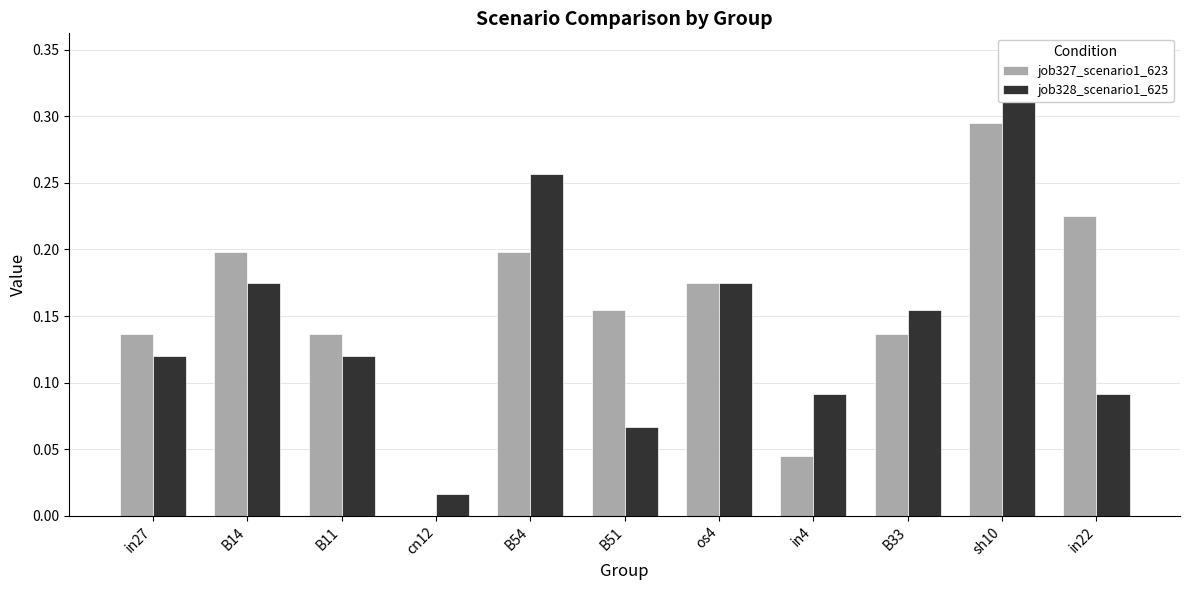

Are the bars horizontal?

No